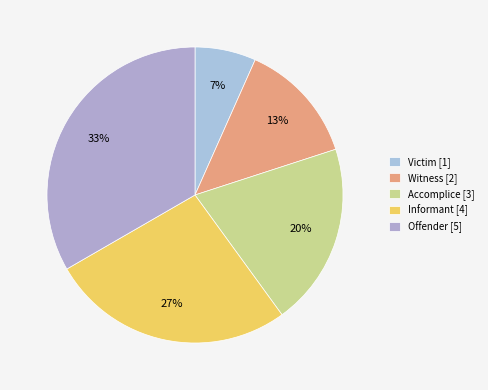

Is it true that Informant is 41% of the pie?

False